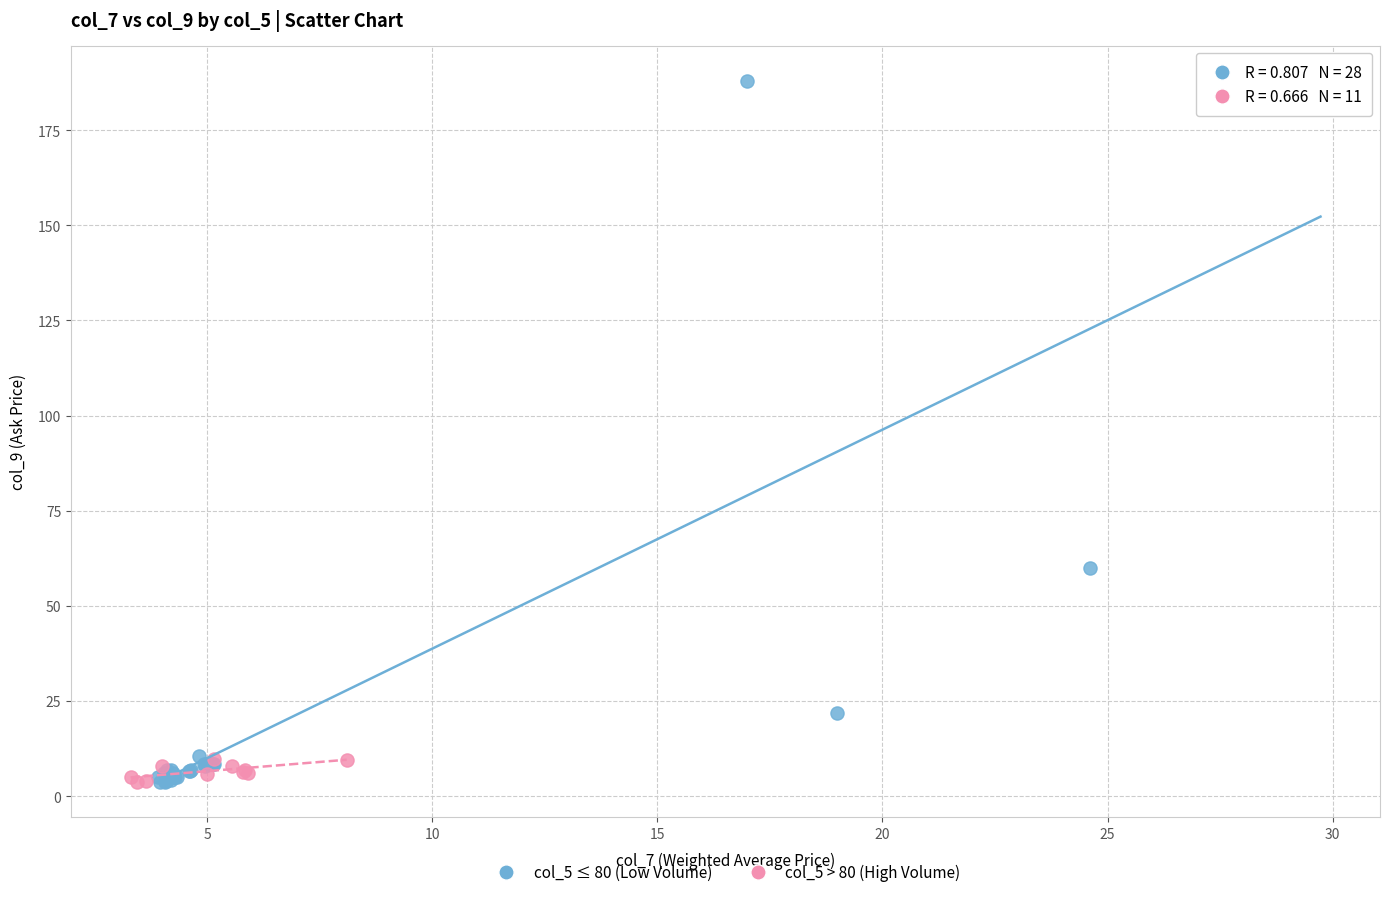

Which series reaches the maximum Y coordinate?

col_5 ≤ 80 (Low Volume)